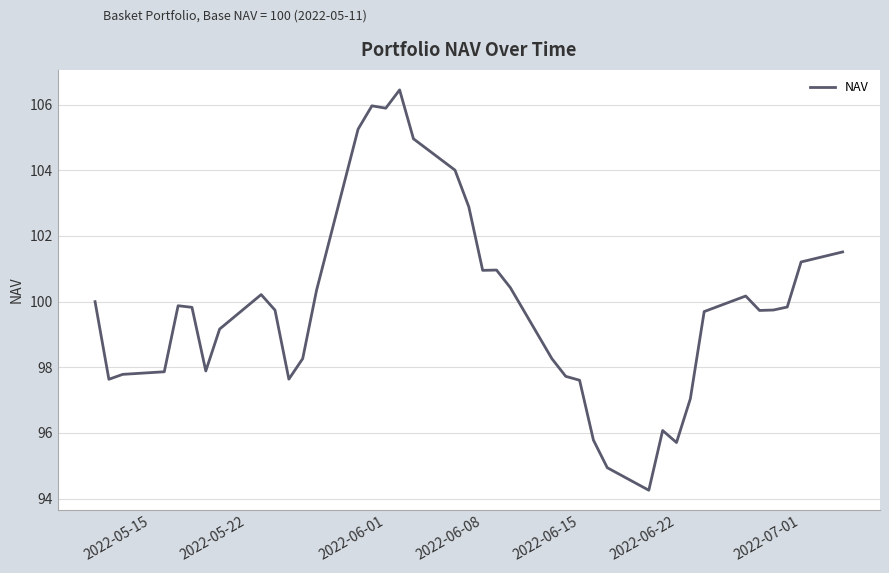

What is the smallest value displayed?

94.3